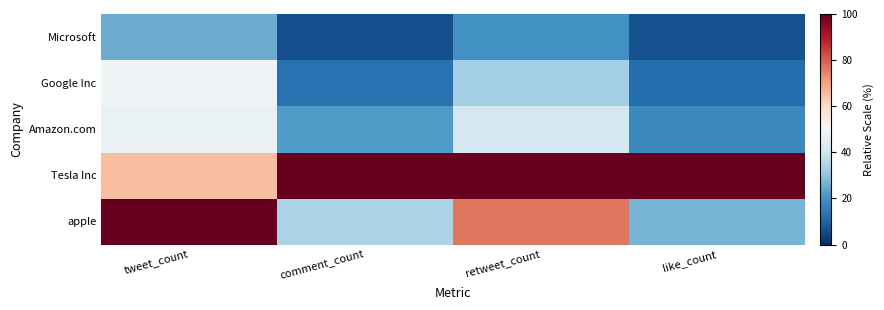

How many distinct data groups are displayed?

5